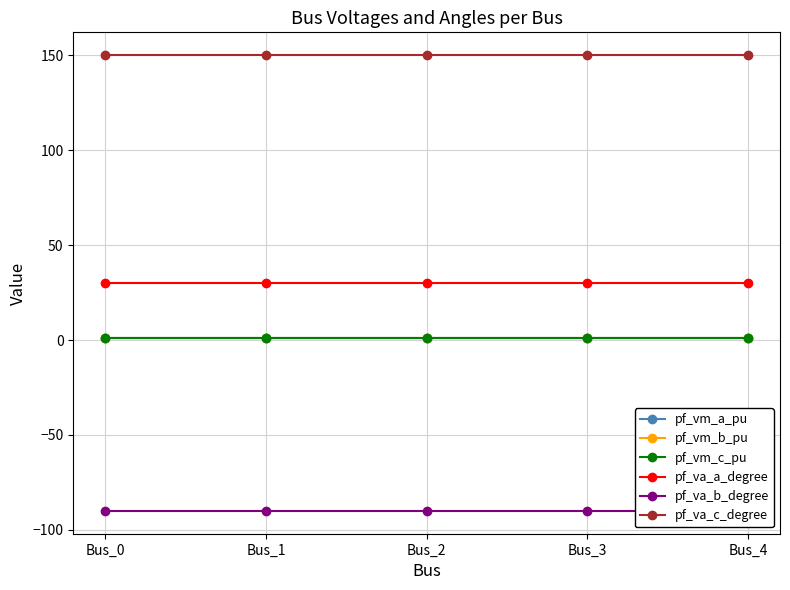

How many data points in pf_va_b_degree are above -90?

1